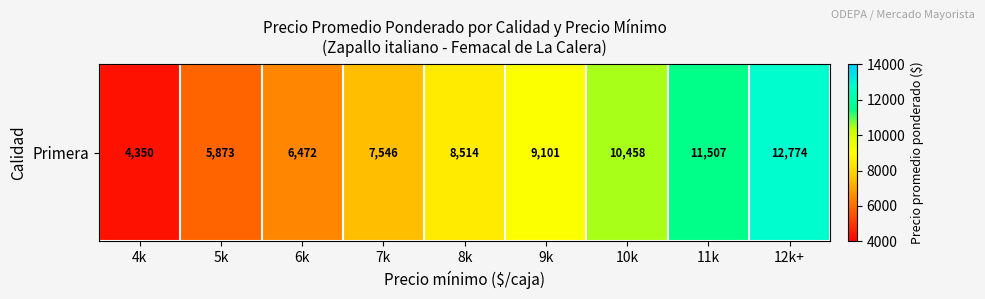

List the labels in order of value, smallest first.

4k, 5k, 6k, 7k, 8k, 9k, 10k, 11k, 12k+